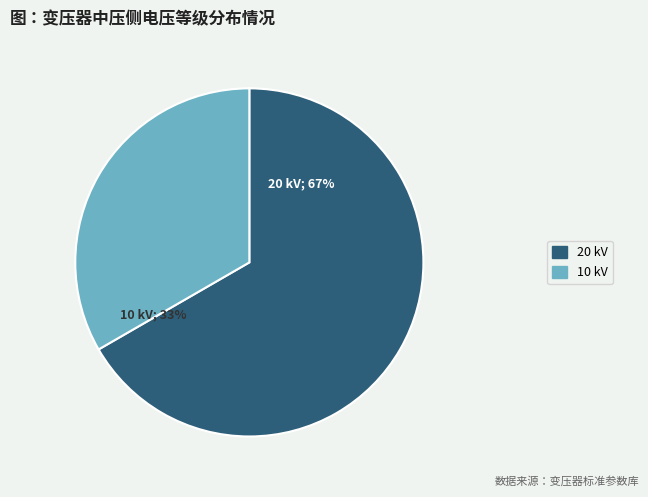

How many slices are in this pie chart?

2